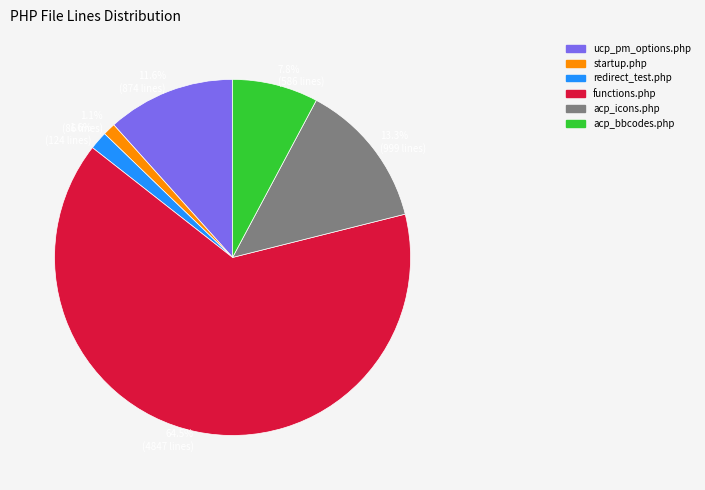

What is the largest slice in the pie chart?

functions.php